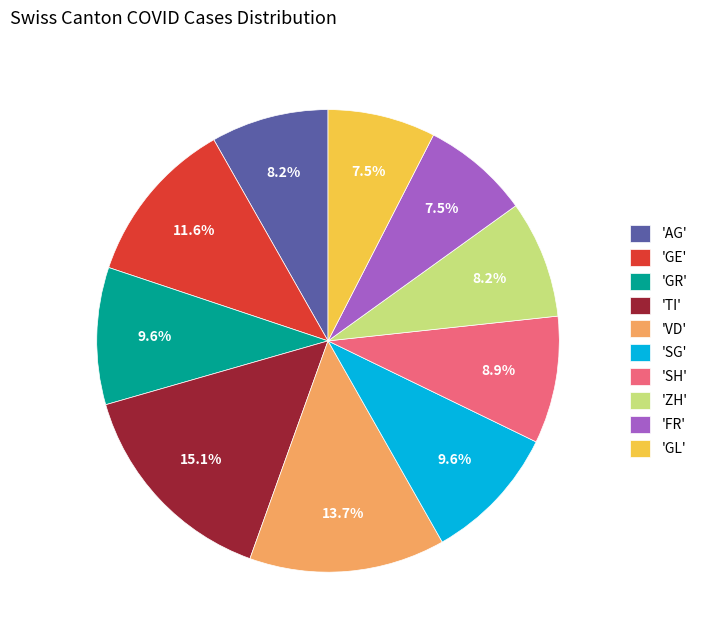

Is there a majority slice in this chart?

No